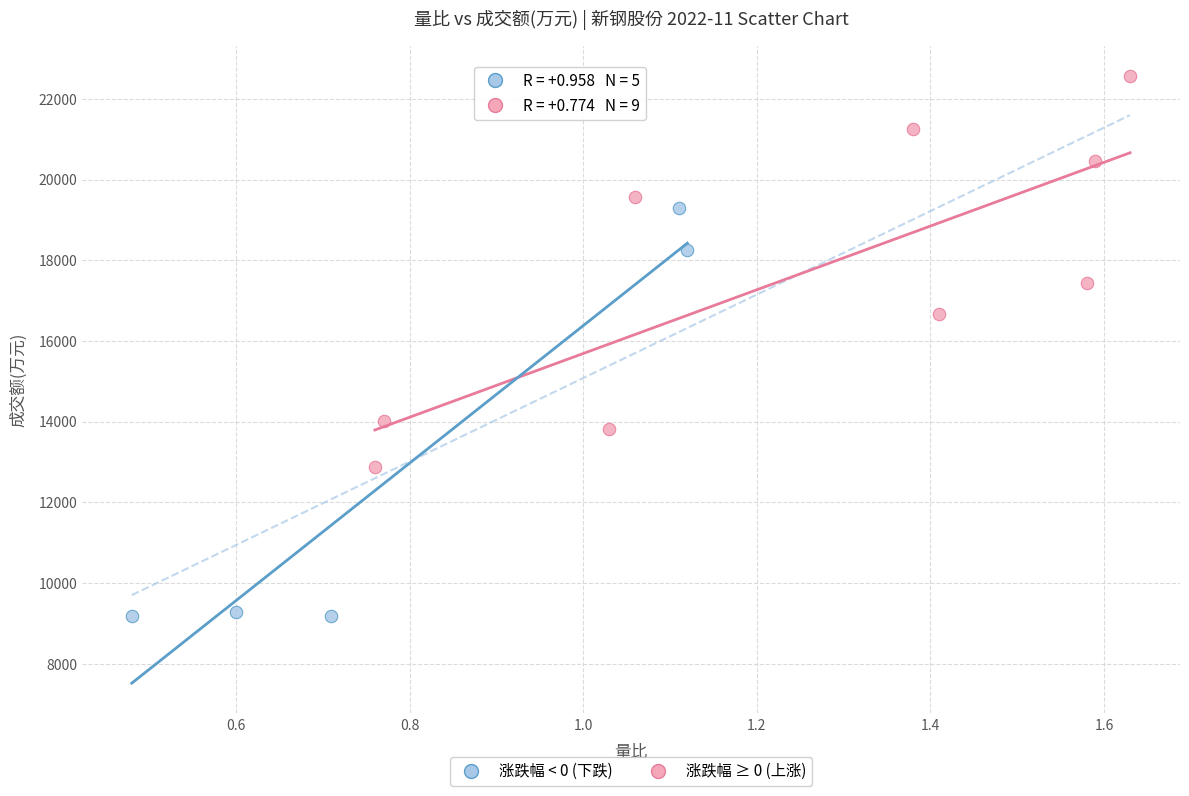

Which series contains the lowest Y value?

涨跌幅 < 0 (下跌)